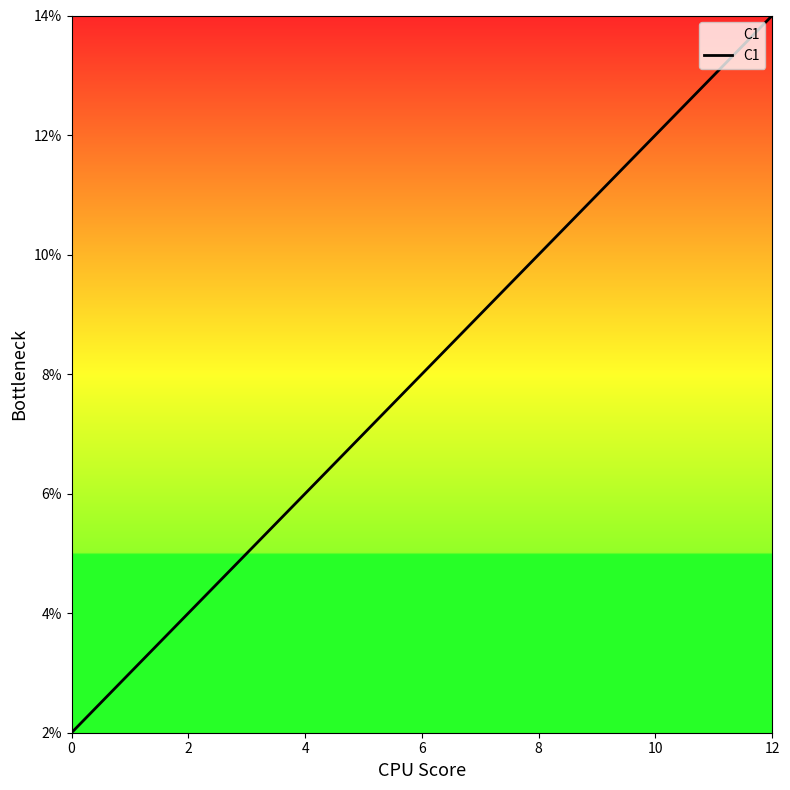

What is the greatest value displayed?

14